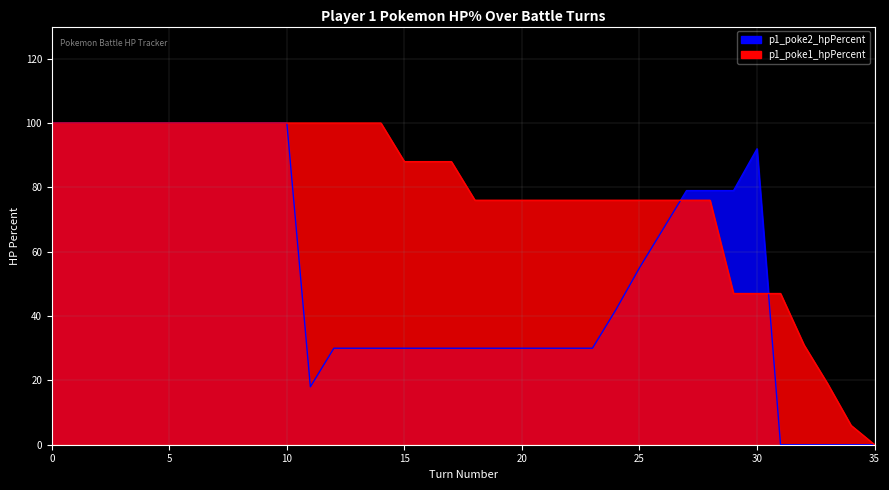

Which series has the largest total across all categories?

p1_poke1_hpPercent